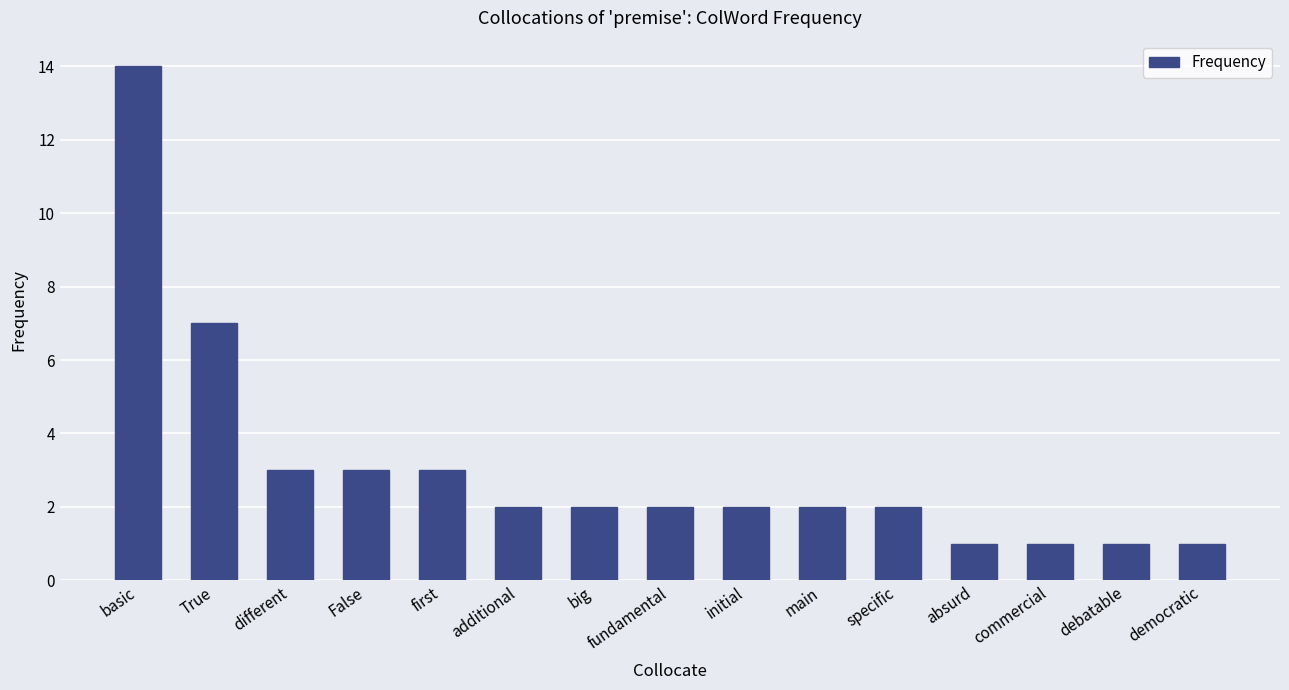

The value at True is 7. True or false?

True